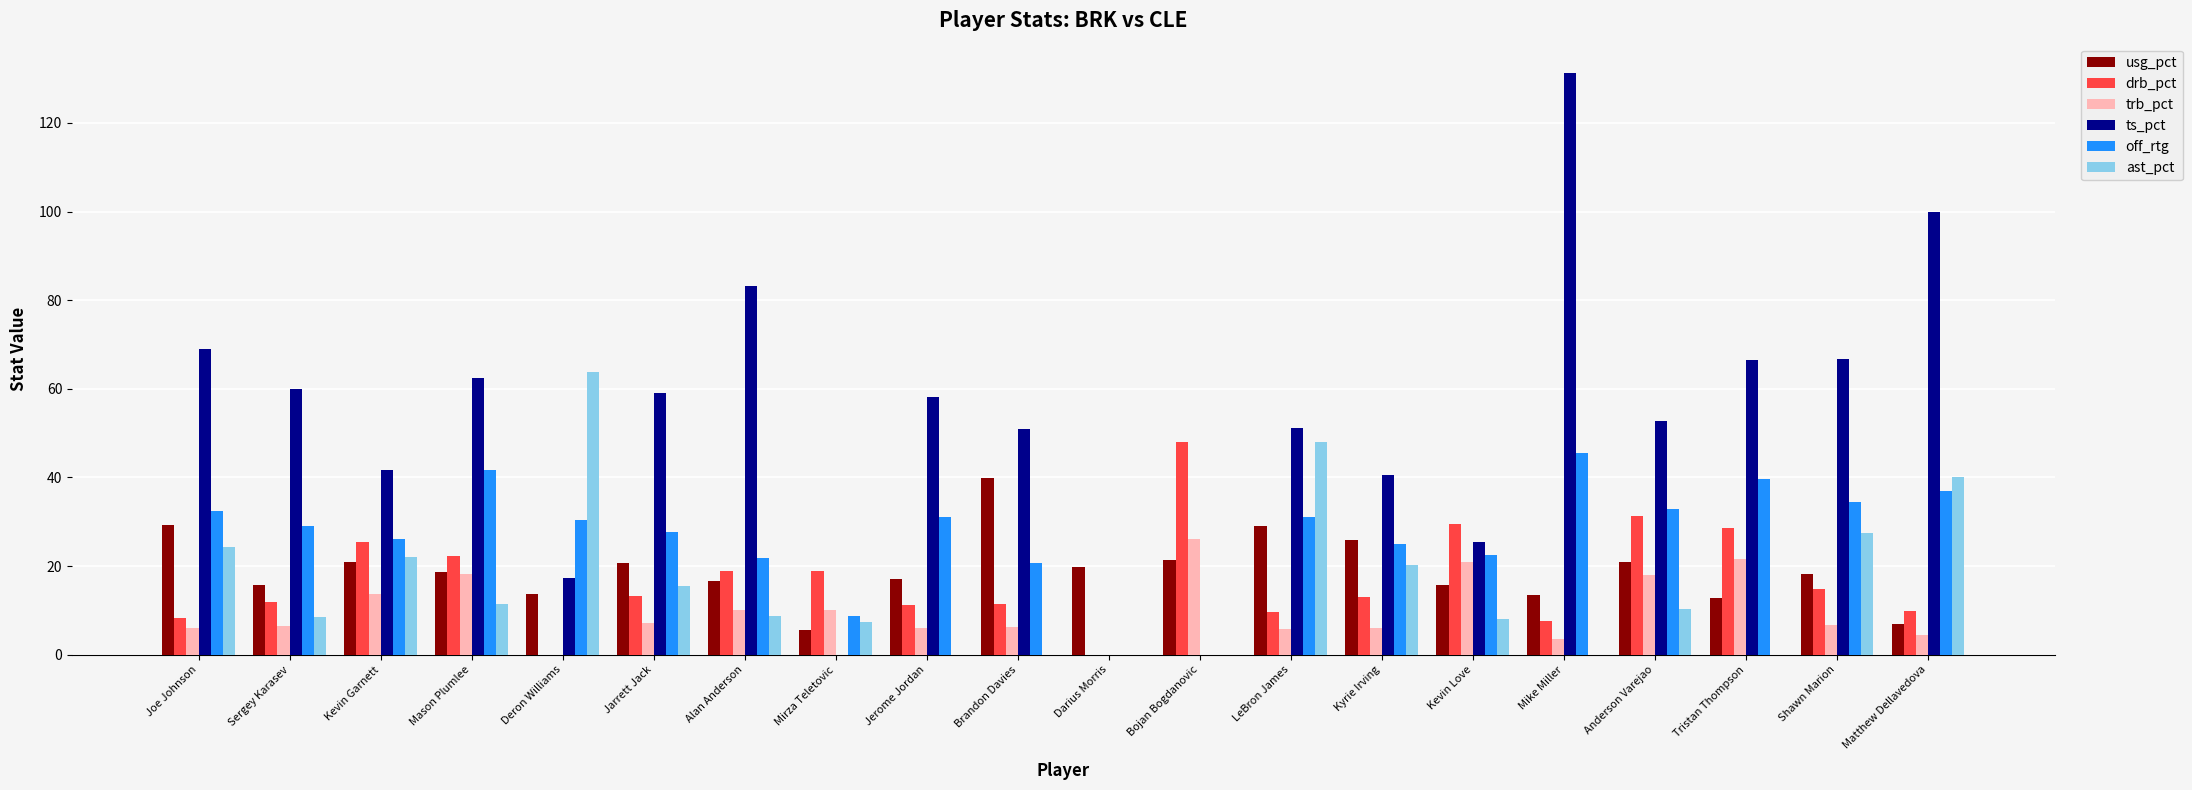

What is the highest value of the drb_pct series?

48.1